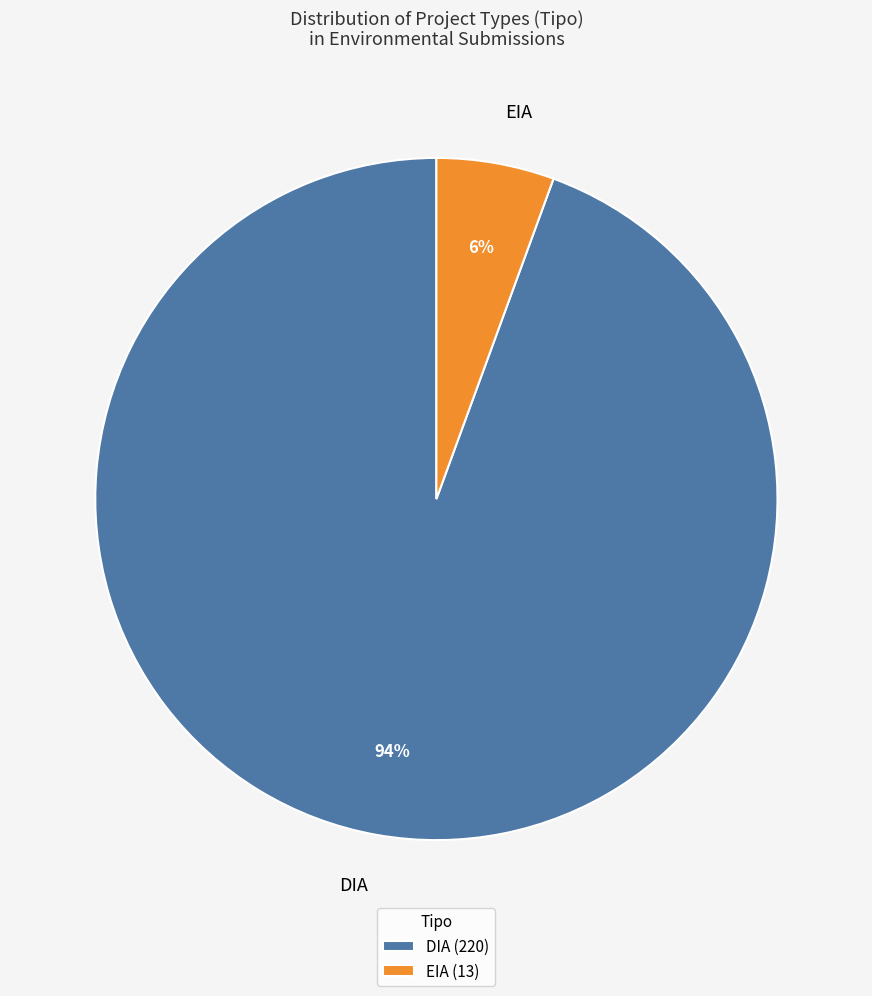

Rank the categories by value from highest to lowest.

DIA, EIA